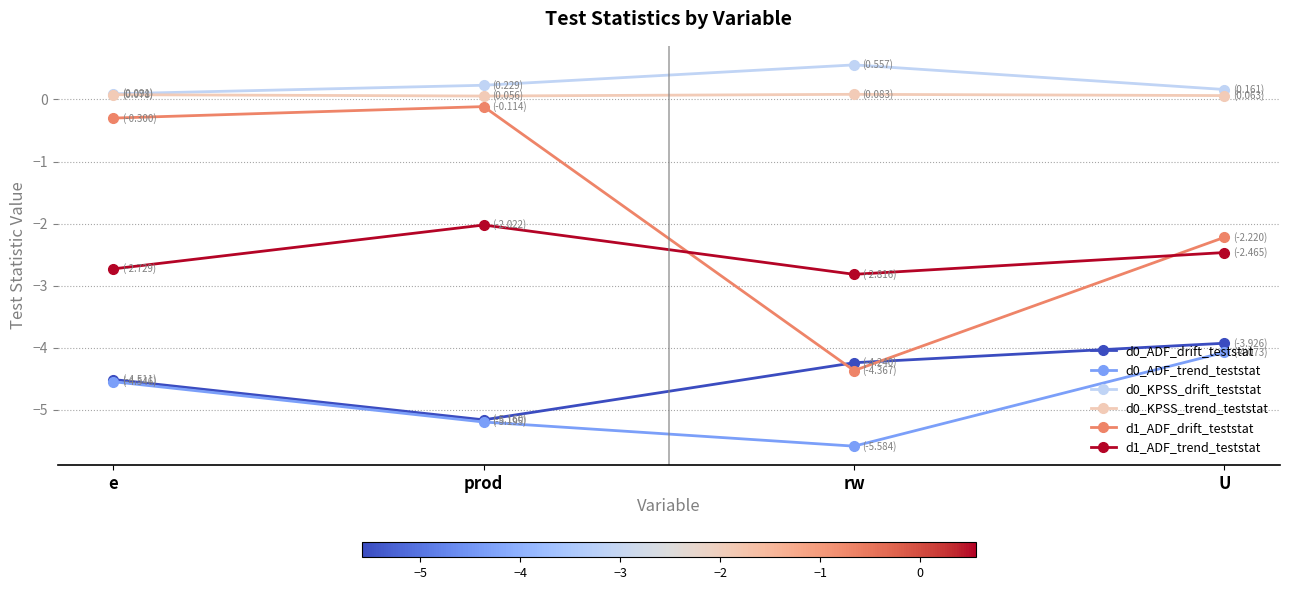

True or false: d1_ADF_trend_teststat and d0_KPSS_drift_teststat intersect in this chart.

False